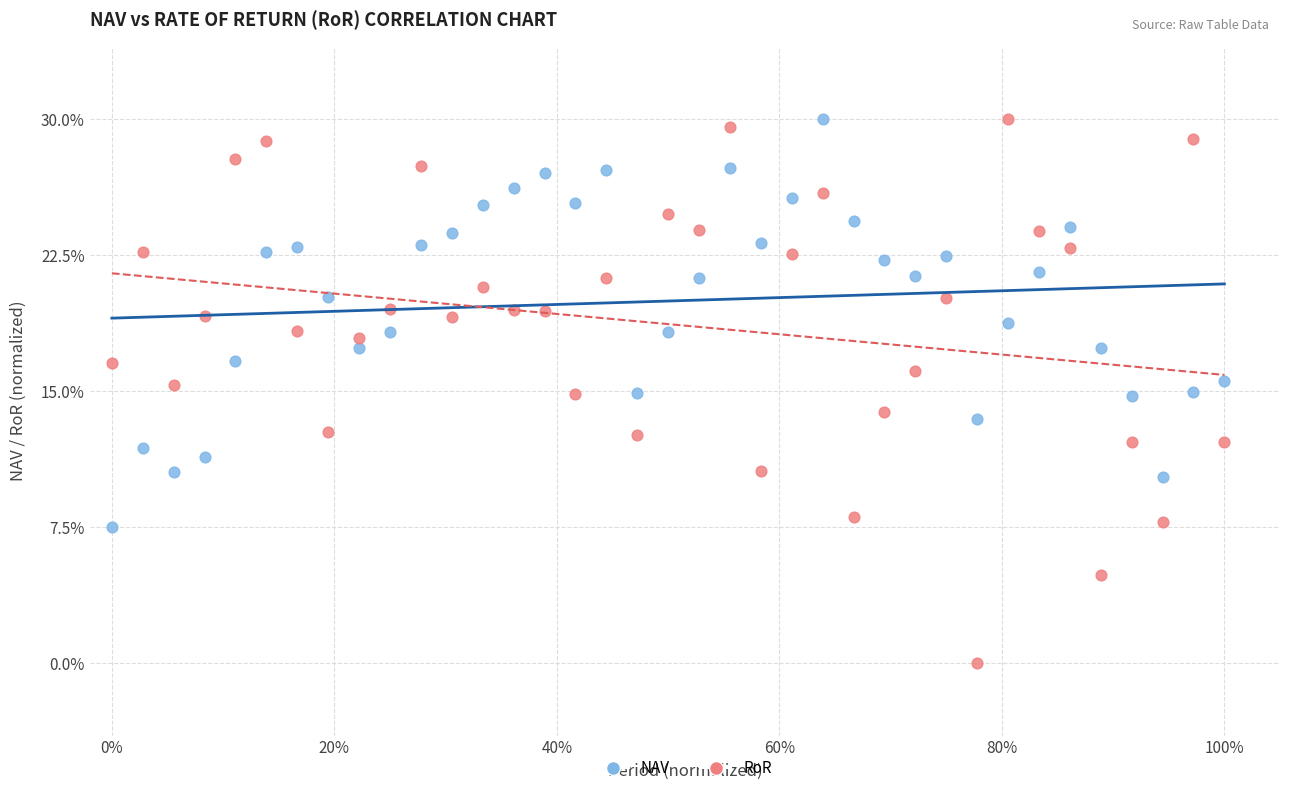

Which series contains the lowest Y value?

RoR